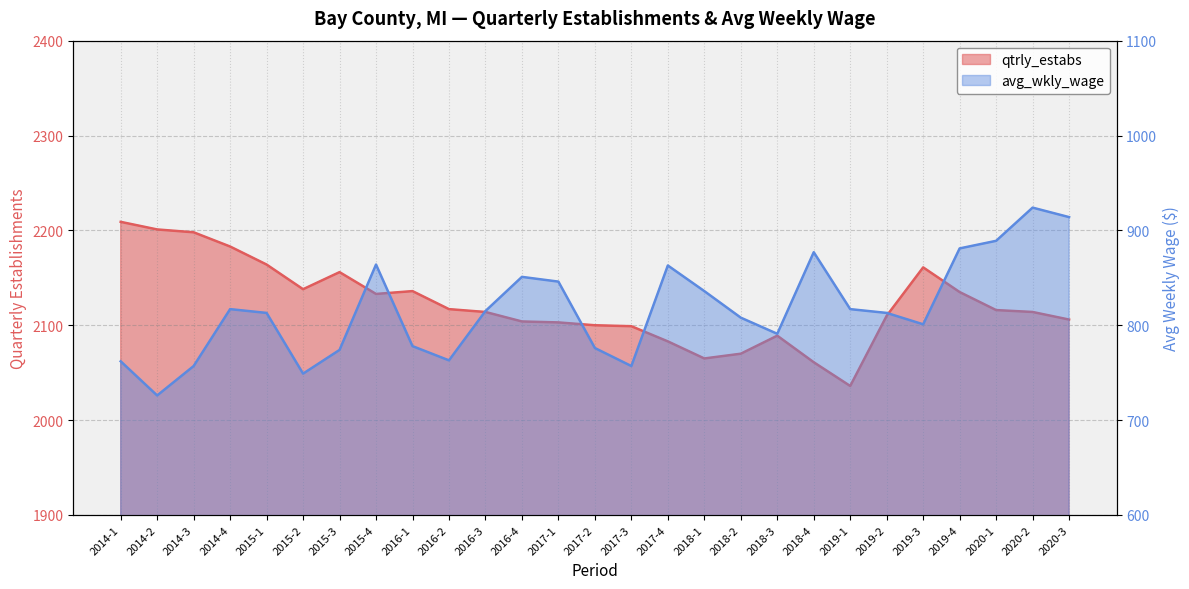

What are all the series names shown in the legend?

qtrly_estabs, avg_wkly_wage